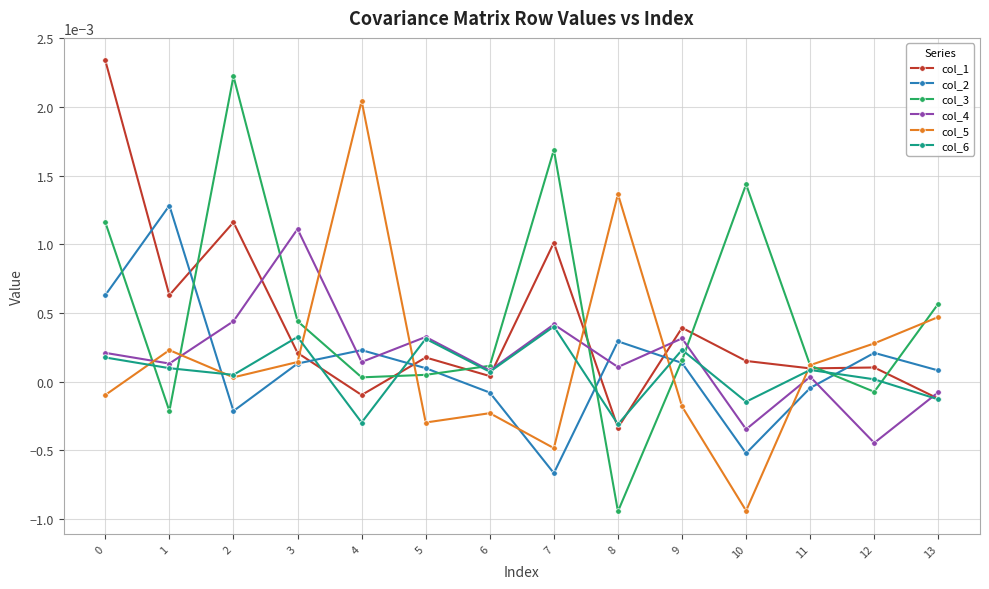

Rank the series by their maximum value, from lowest to highest.

col_6, col_4, col_2, col_5, col_3, col_1